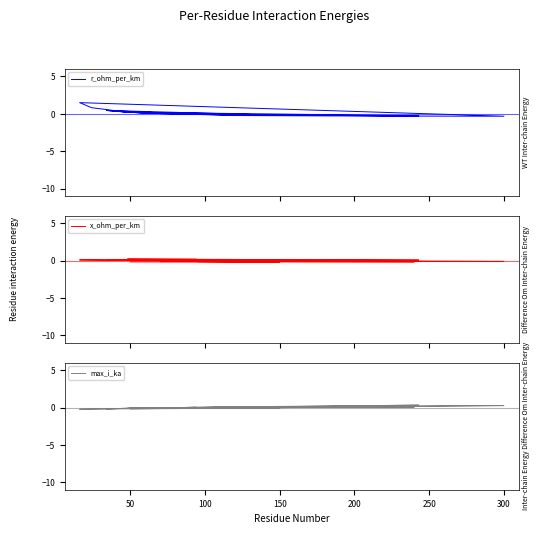

Count the number of data series in this chart.

3